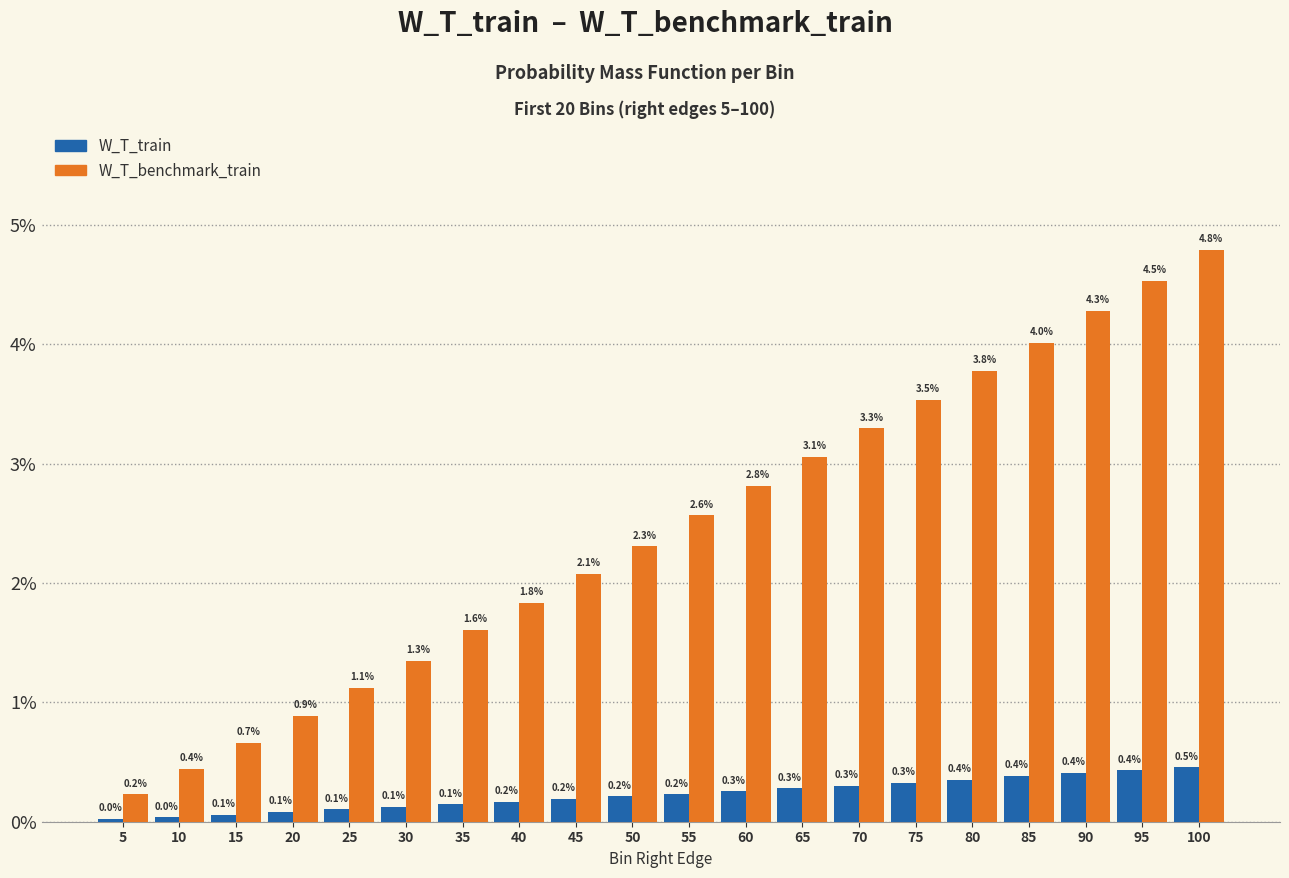

Does the chart contain any negative values?

No